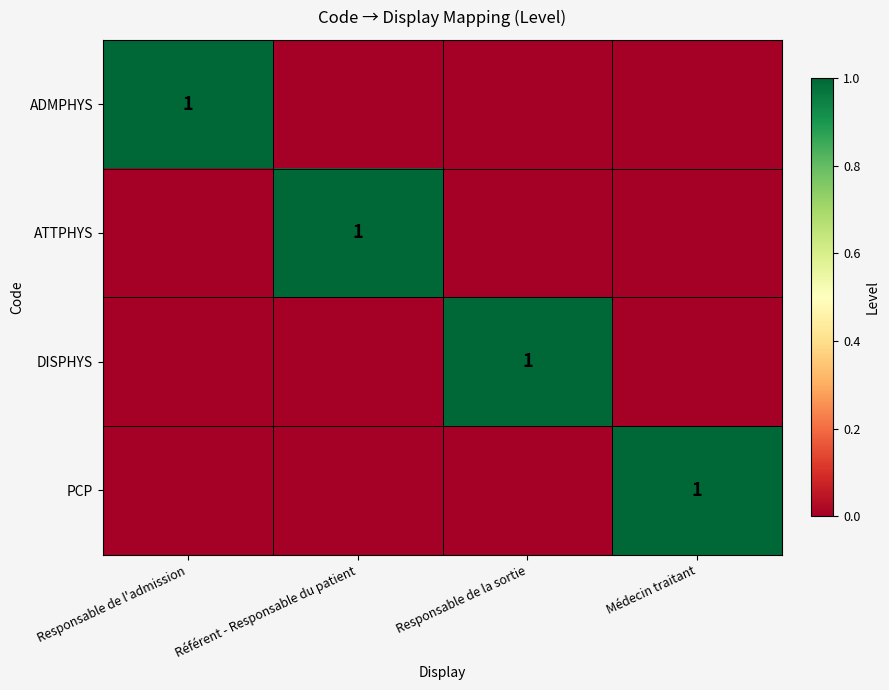

True or false: PCP has a value of 0 at Médecin traitant.

False